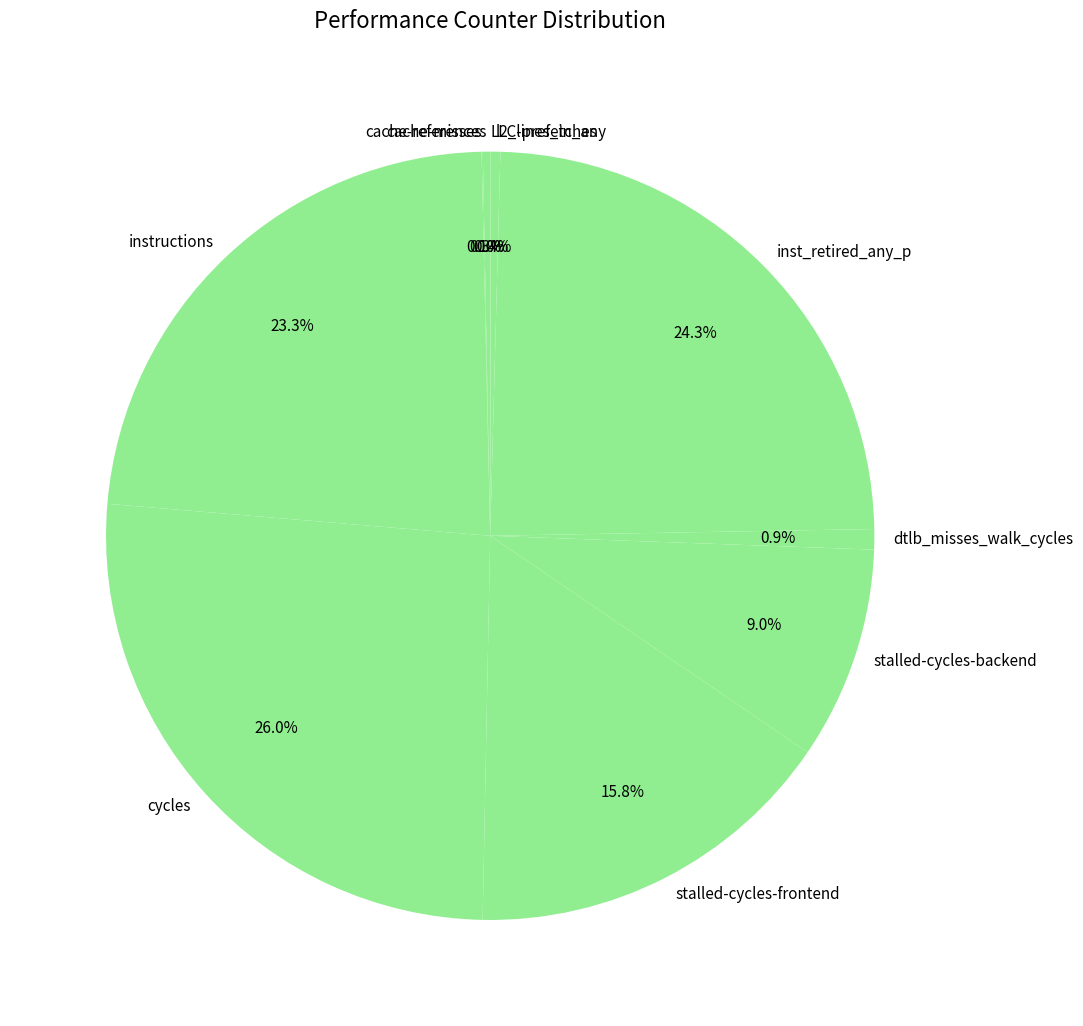

Which has a higher value, stalled-cycles-backend or stalled-cycles-frontend?

stalled-cycles-frontend